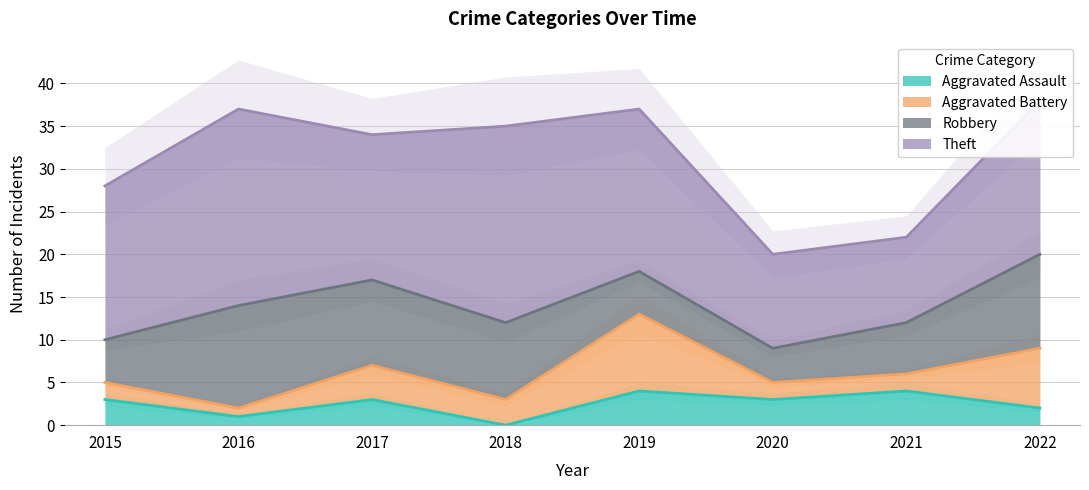

At which label does Aggravated Assault first exceed 3?

2019